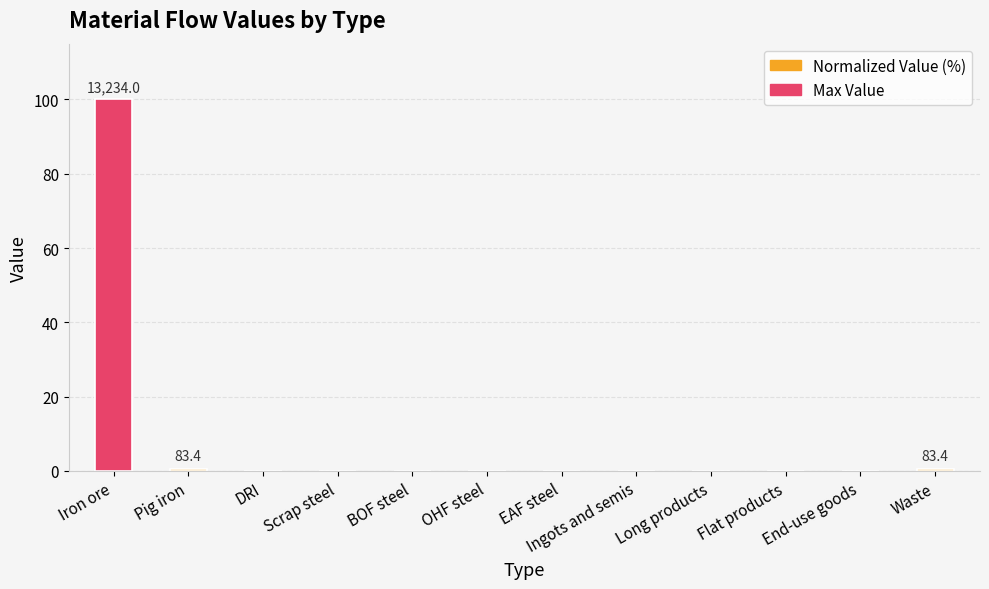

The chart shows a value of -51.0 at DRI. True or false?

False